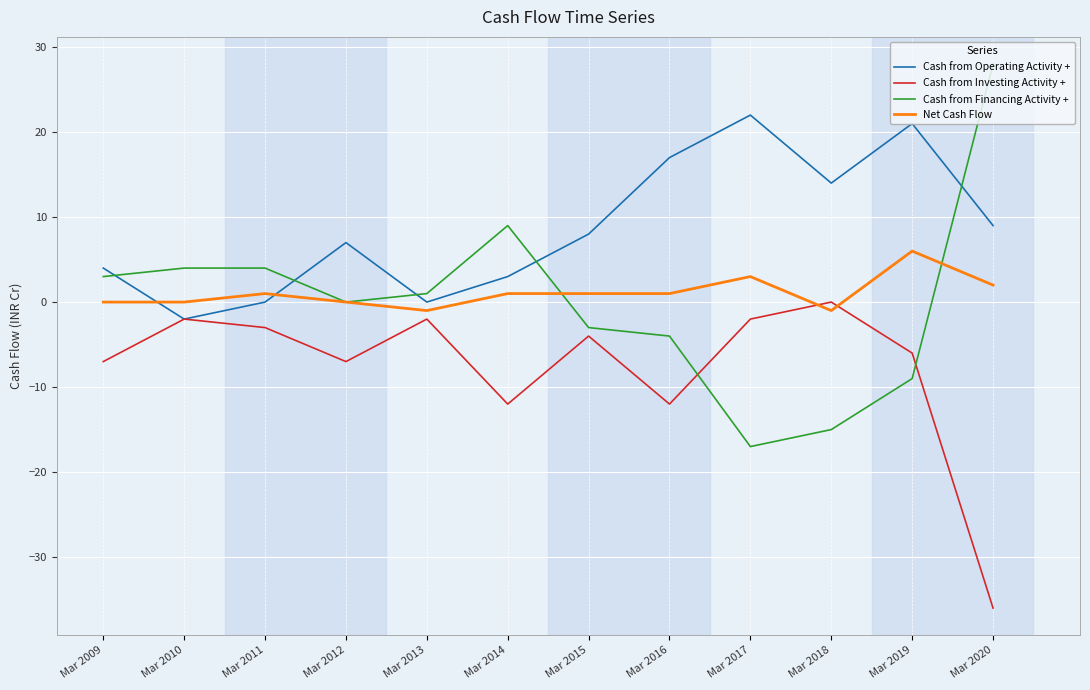

What is the spread (max minus min) of values at Mar 2016?

29